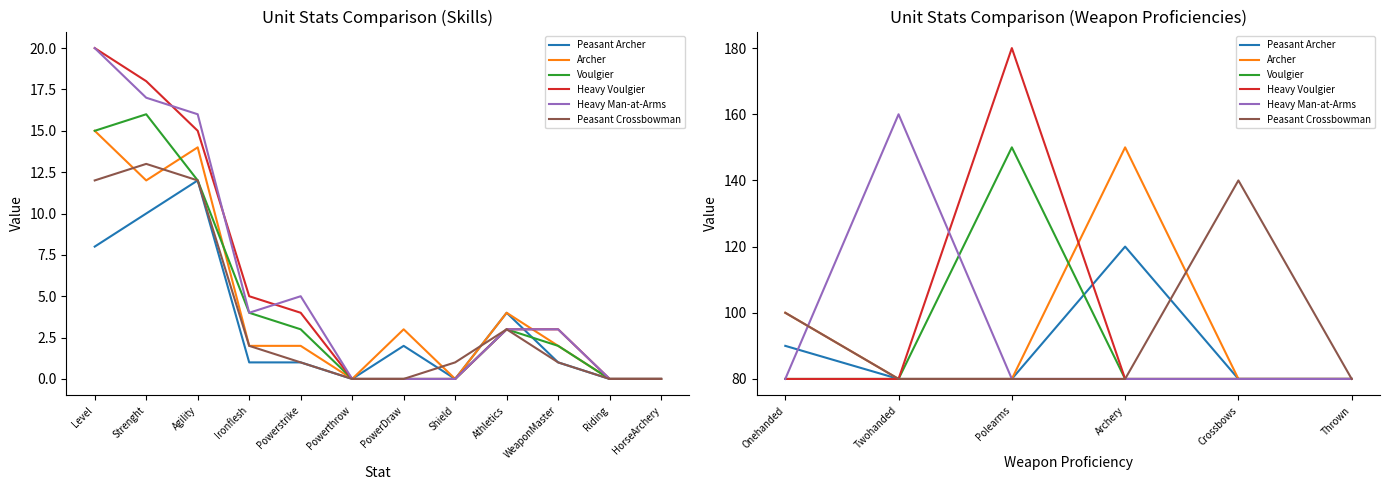

True or false: Heavy Voulgier and Peasant Crossbowman intersect in this chart.

False